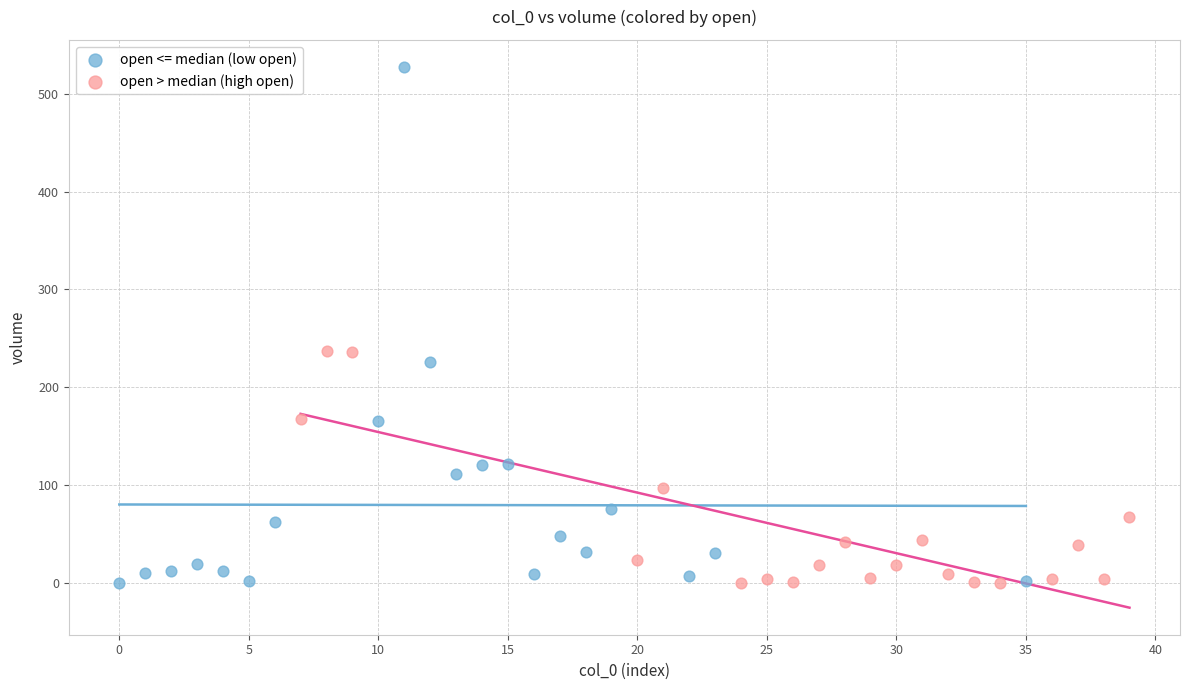

Which series has the largest Y range (max minus min)?

open <= median (low open)